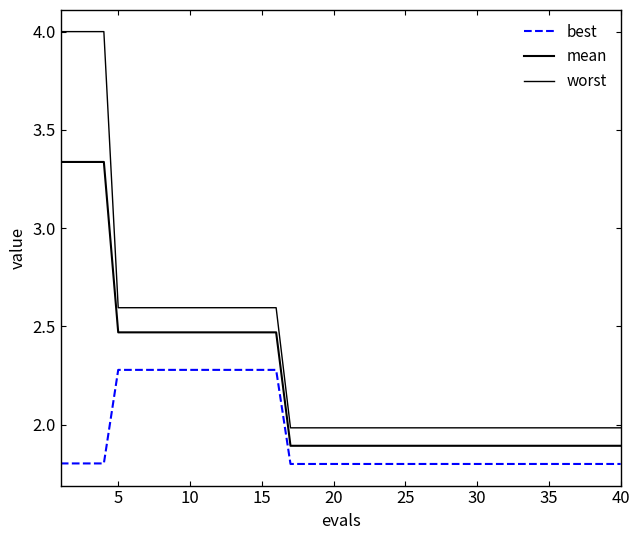

Is this an area chart (filled region under the line)?

No